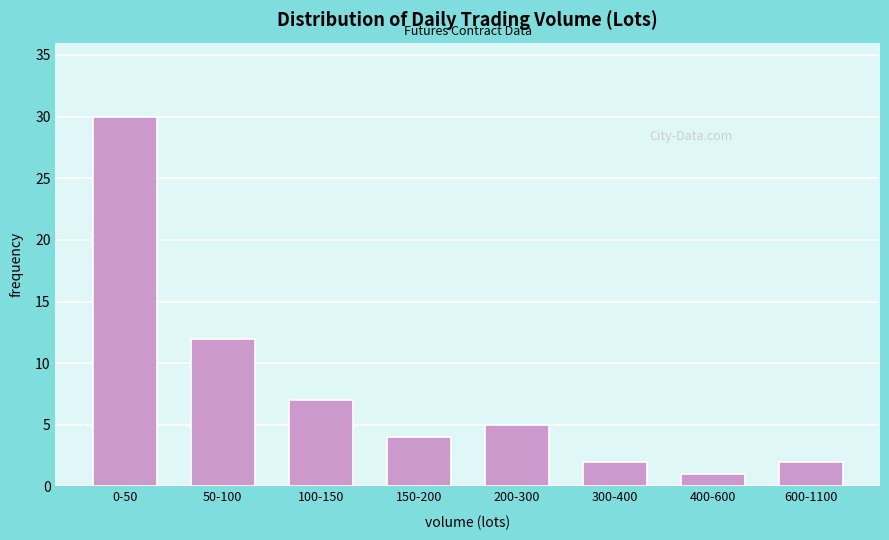

Reading left to right, transcribe all the data shown in this chart.

0-50=30	50-100=12	100-150=7	150-200=4	200-300=5	300-400=2	400-600=1	600-1100=2